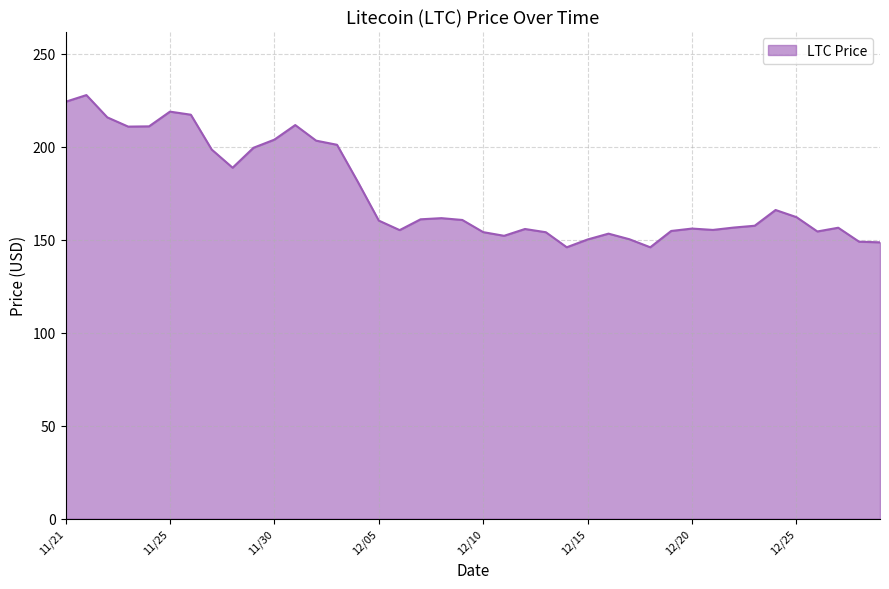

What is the smallest value displayed?

145.9